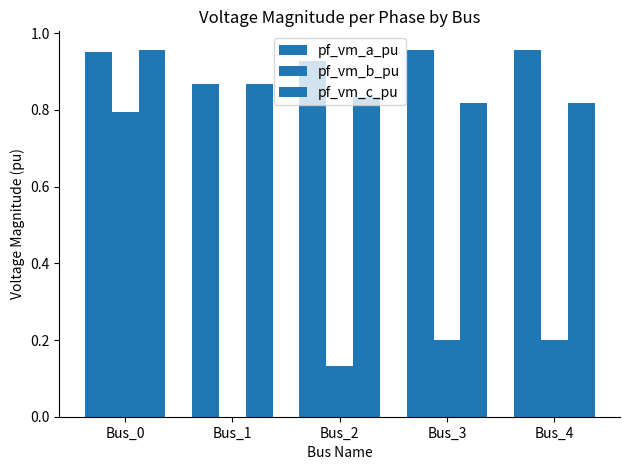

Reading left to right, list all the values displayed in this chart.

pf_vm_a_pu: Bus_0=1.0	Bus_1=0.9	Bus_2=0.9	Bus_3=1.0	Bus_4=1.0
pf_vm_b_pu: Bus_0=0.8	Bus_1=0.0	Bus_2=0.1	Bus_3=0.2	Bus_4=0.2
pf_vm_c_pu: Bus_0=1.0	Bus_1=0.9	Bus_2=0.8	Bus_3=0.8	Bus_4=0.8